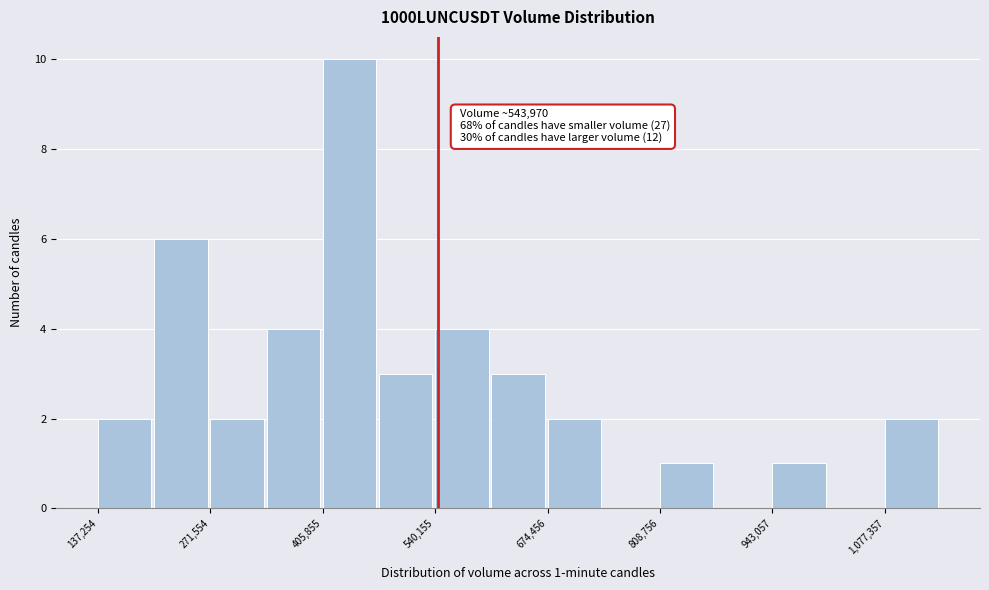

Read against the x-axis, roughly where is the centre of the tallest bar?

440000